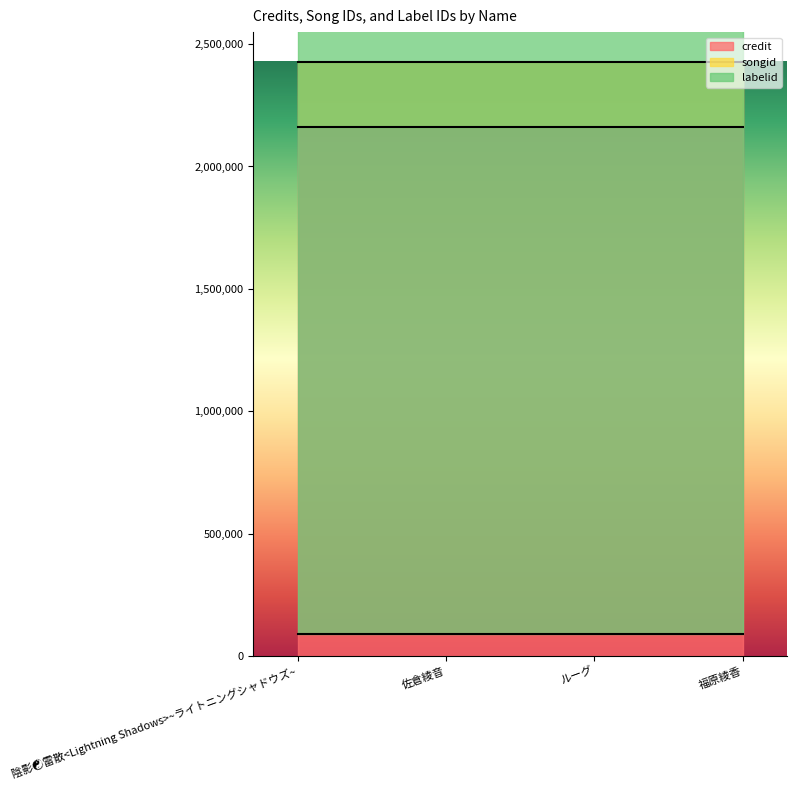

True or false: songid has a value of 3442278 at ルーグ.

False